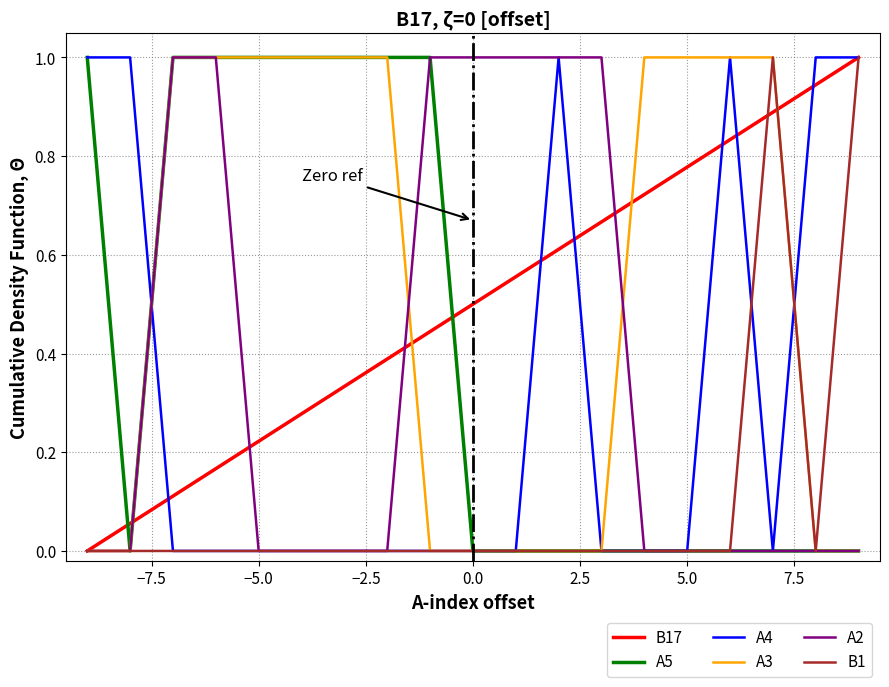

What is the greatest value displayed?

1.0